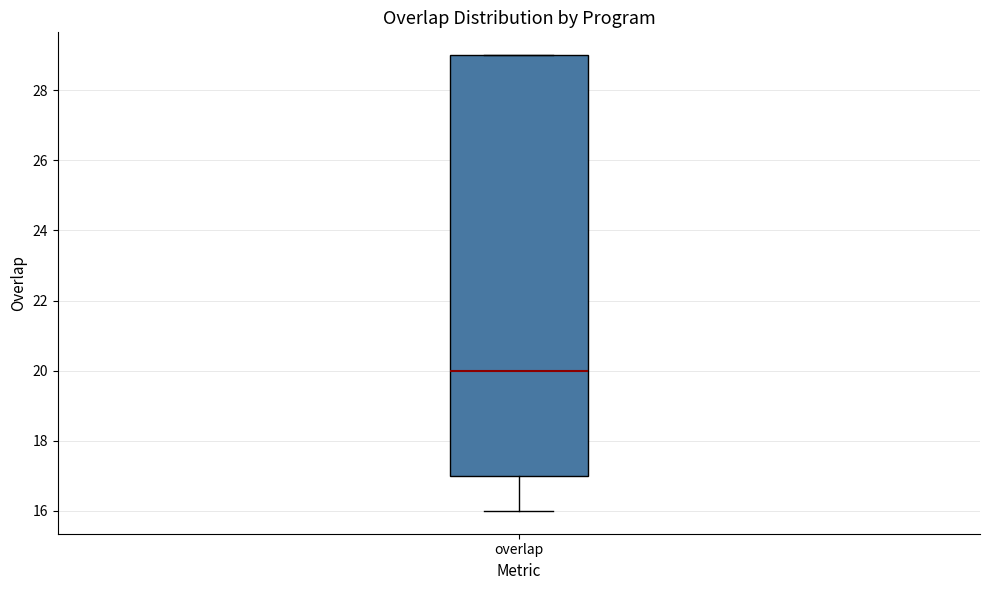

Where does the lower whisker of the box for overlap end on the y-axis? The values are not printed on the chart, so give them approximately, as read against the axis.

16